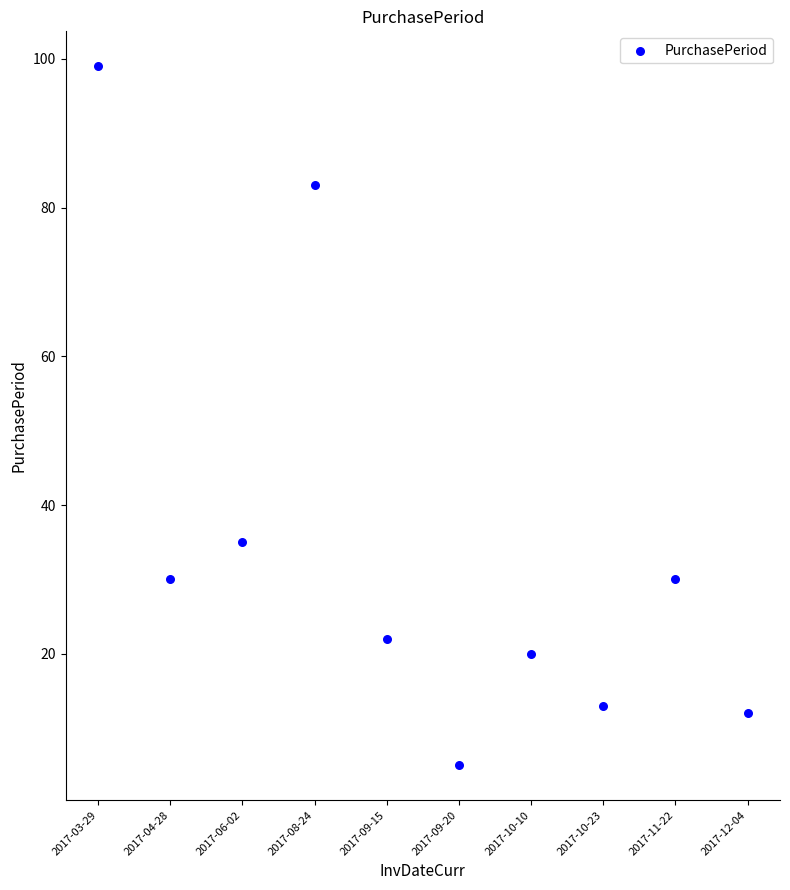

What Y value in the scatter plot is closest to 52?

35